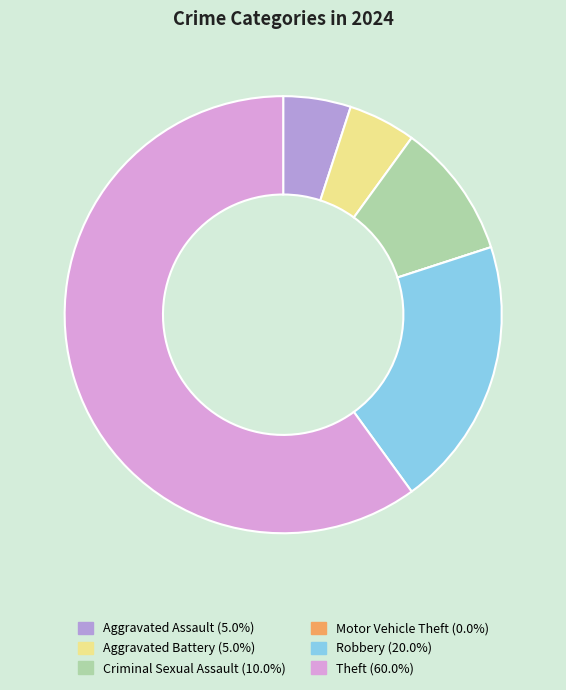

True or false: Aggravated Assault accounts for 1% of the total.

False